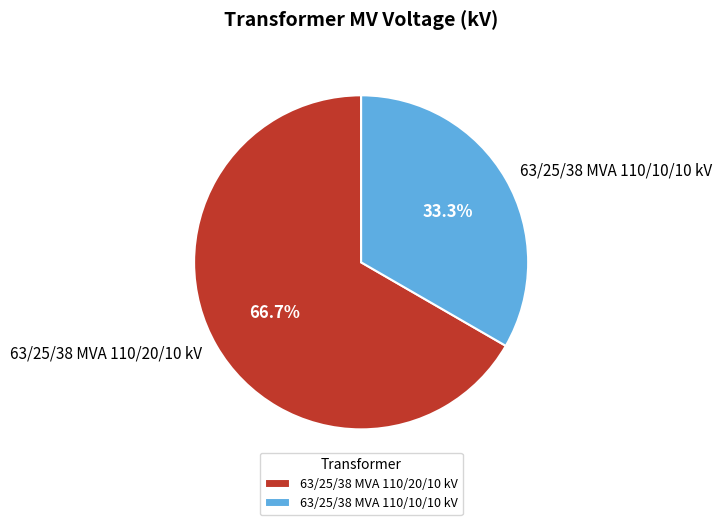

Between 63/25/38 MVA 110/10/10 kV and 63/25/38 MVA 110/20/10 kV, which is larger?

63/25/38 MVA 110/20/10 kV